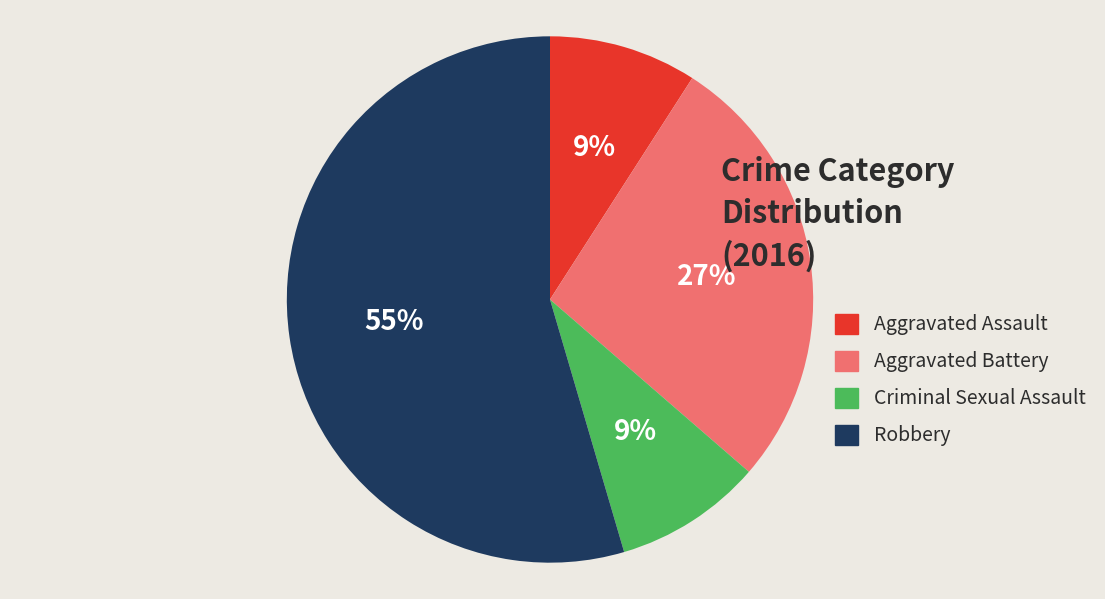

Is there a majority slice in this chart?

Yes